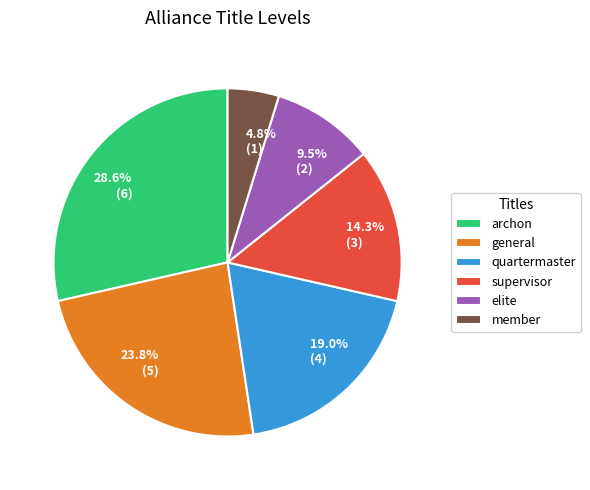

What portion of the pie excludes quartermaster?

81.0%